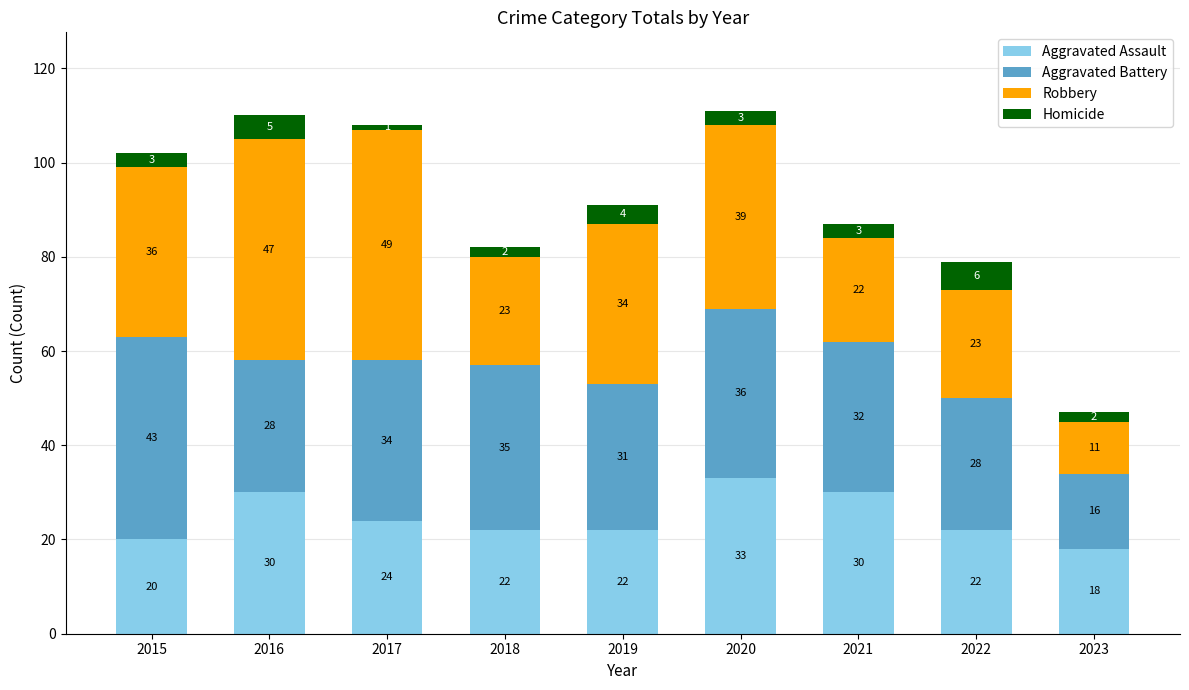

True or false: Aggravated Assault has a value of 42 at 2017.

False